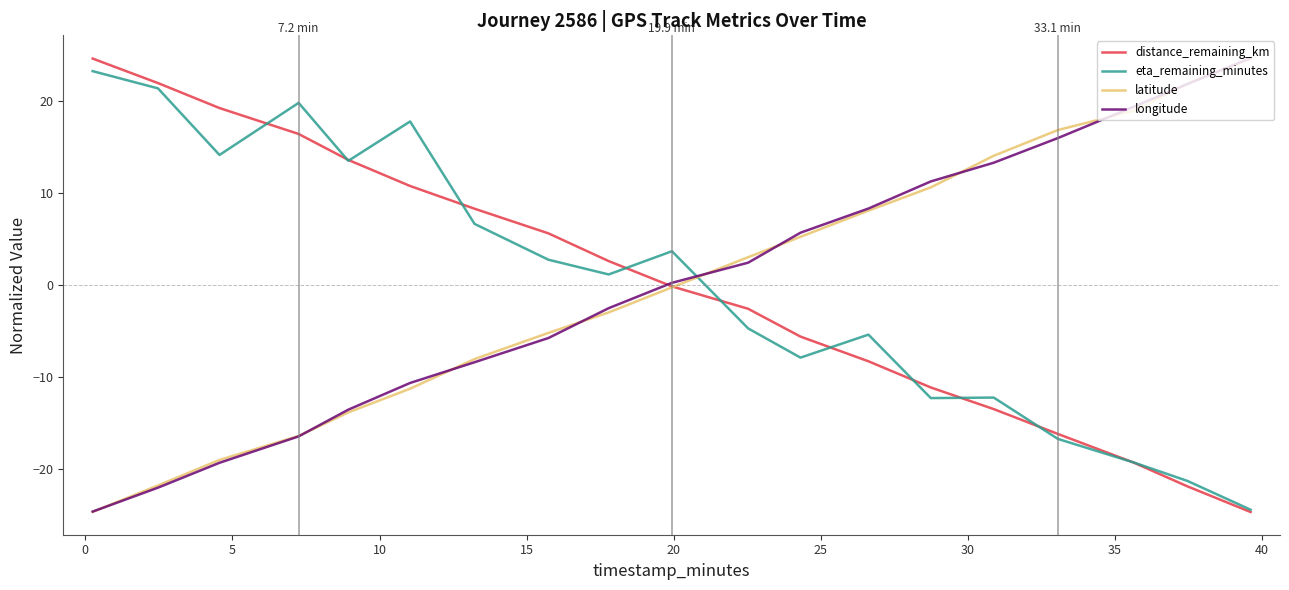

Is this an area chart (filled region under the line)?

No